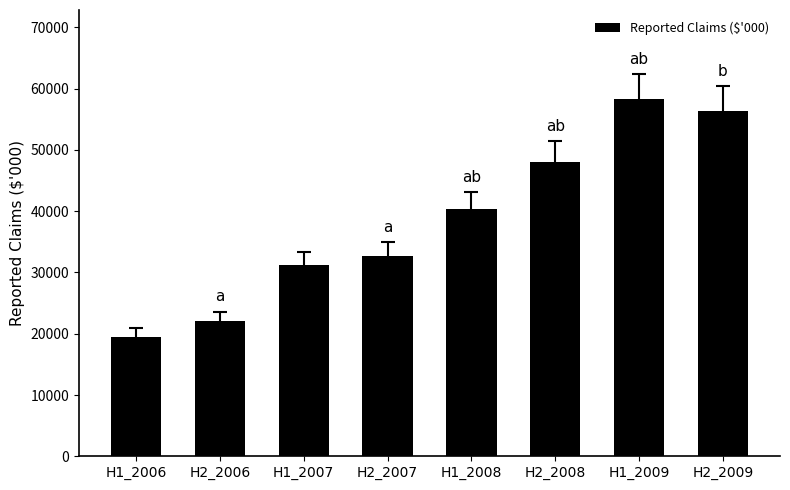

Are the bars grouped side by side (vs. stacked)?

No